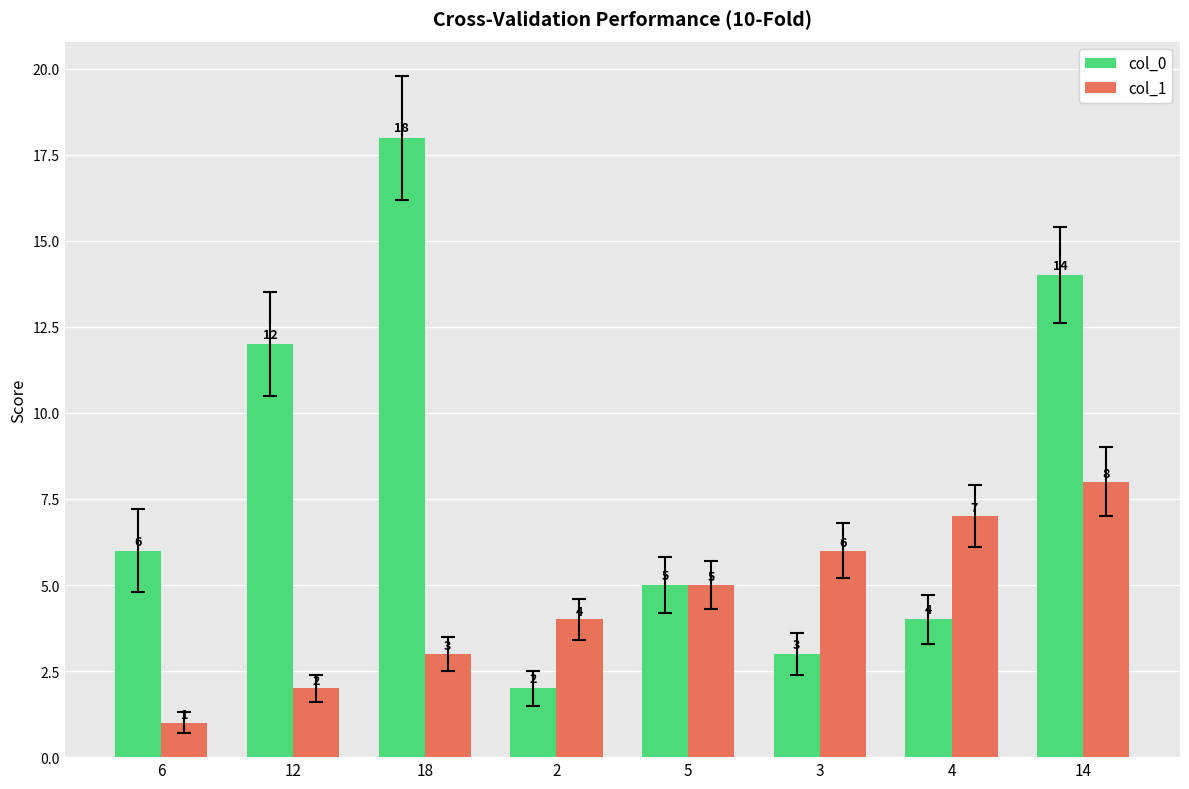

At which category does the chart reach its peak across all series?

18